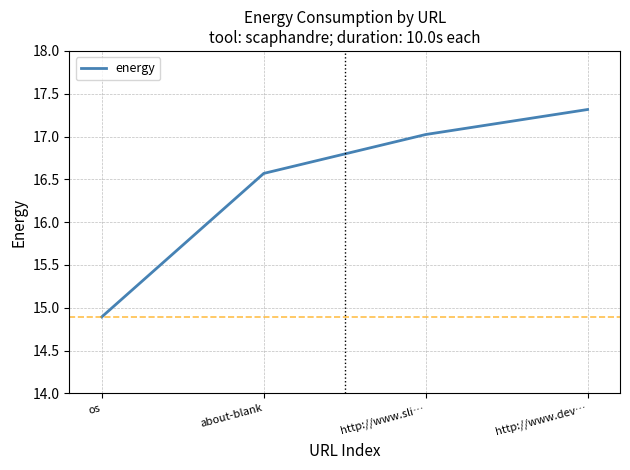

Between http://www.dev… and about-blank, which is larger?

http://www.dev…